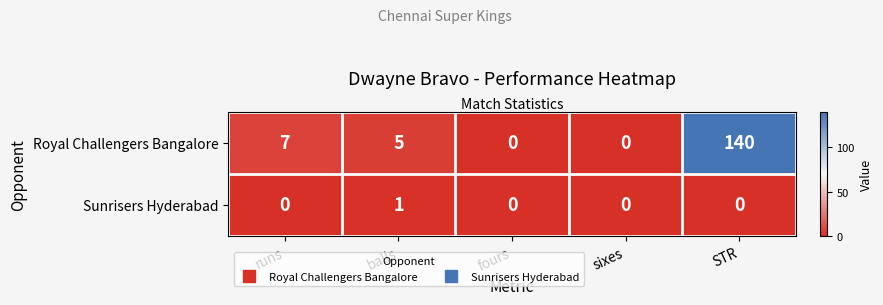

Rank the series by their maximum value, from highest to lowest.

Royal Challengers Bangalore, Sunrisers Hyderabad